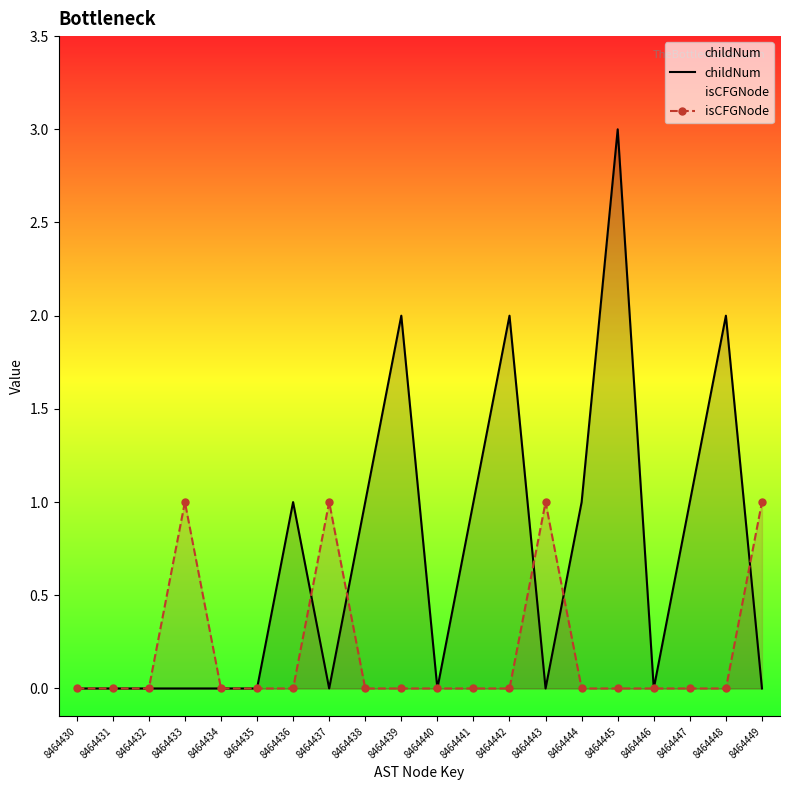

What is the sum of all childNum values?

14